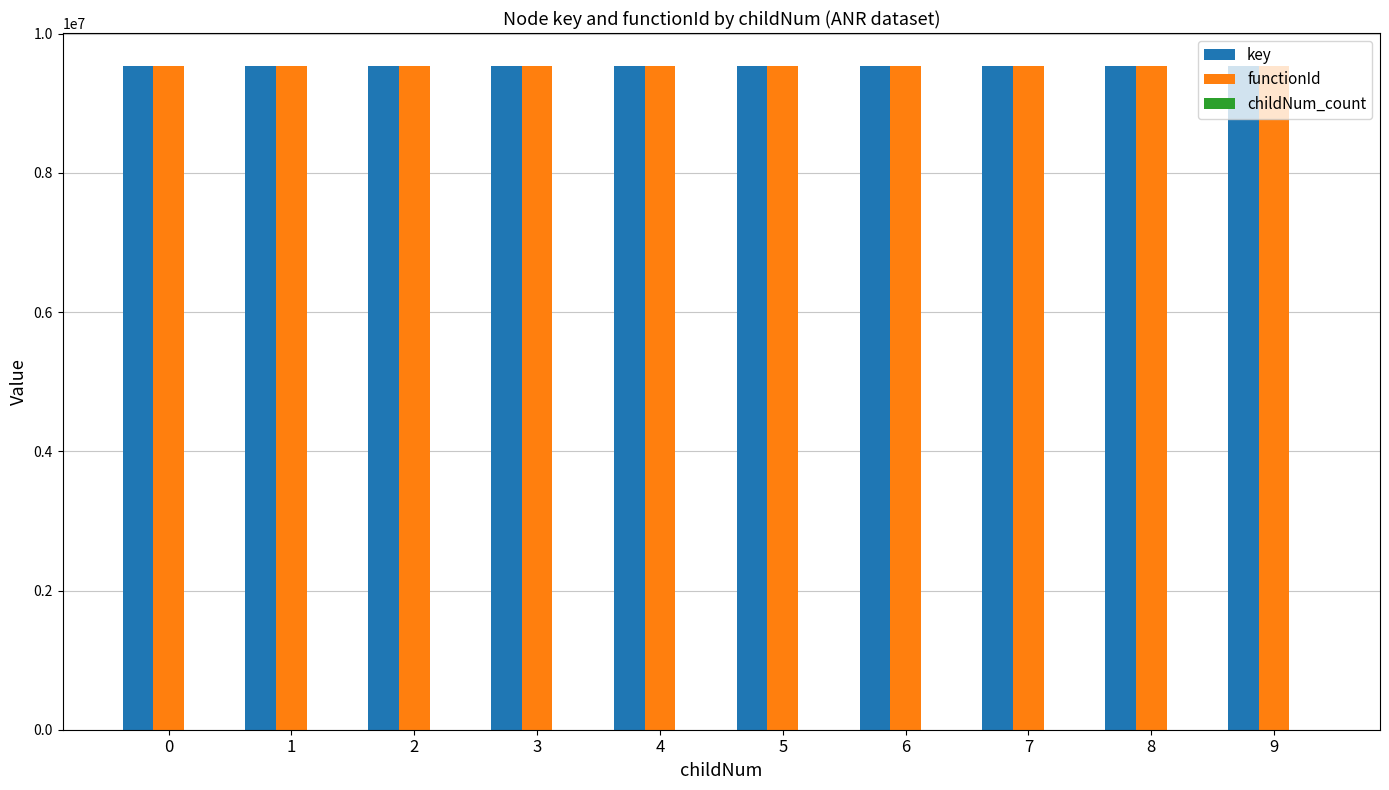

What is the highest value of the key series?

9533082